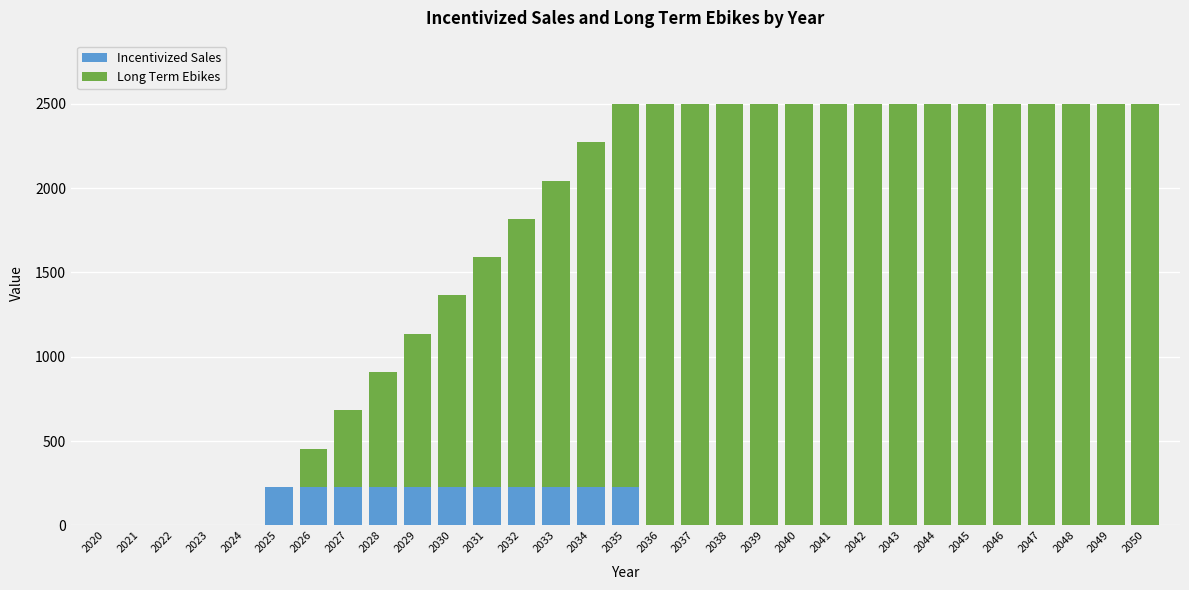

What is the maximum value for Incentivized Sales?

227.3